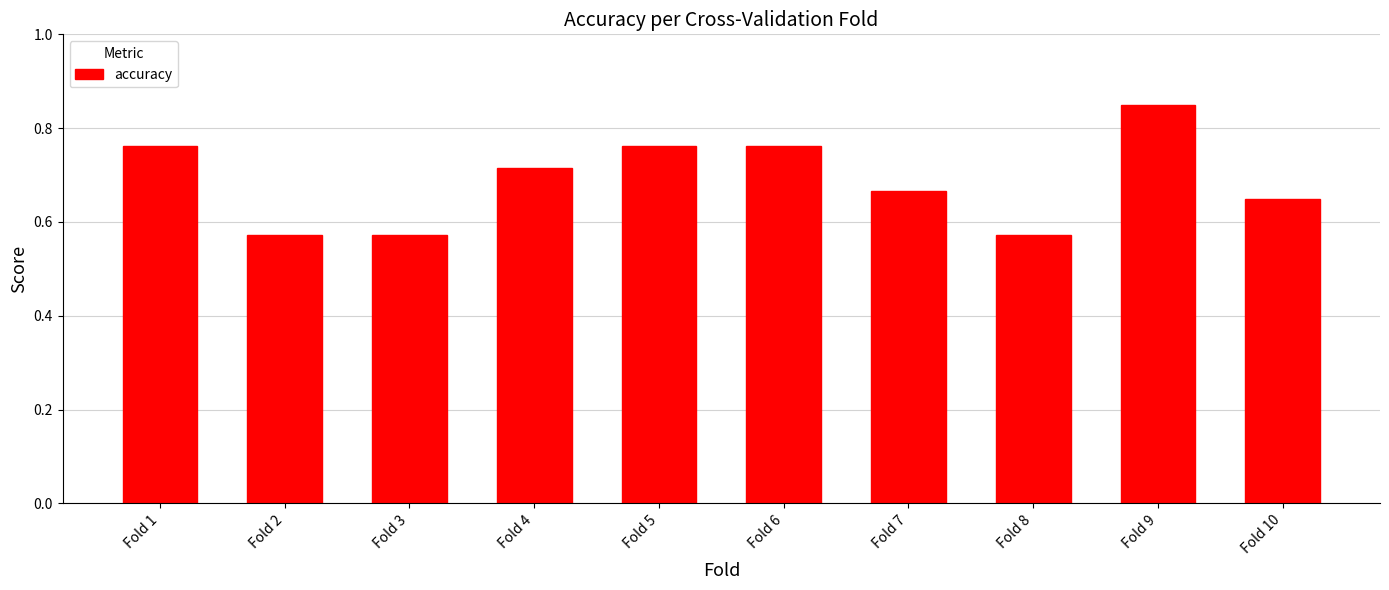

How many values are between 0 and 1?

10